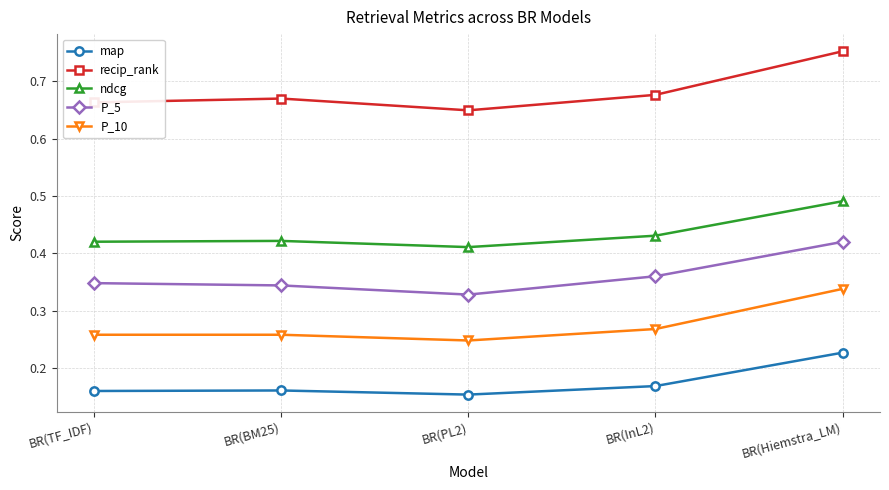

What position from the left is BR(InL2)?

4